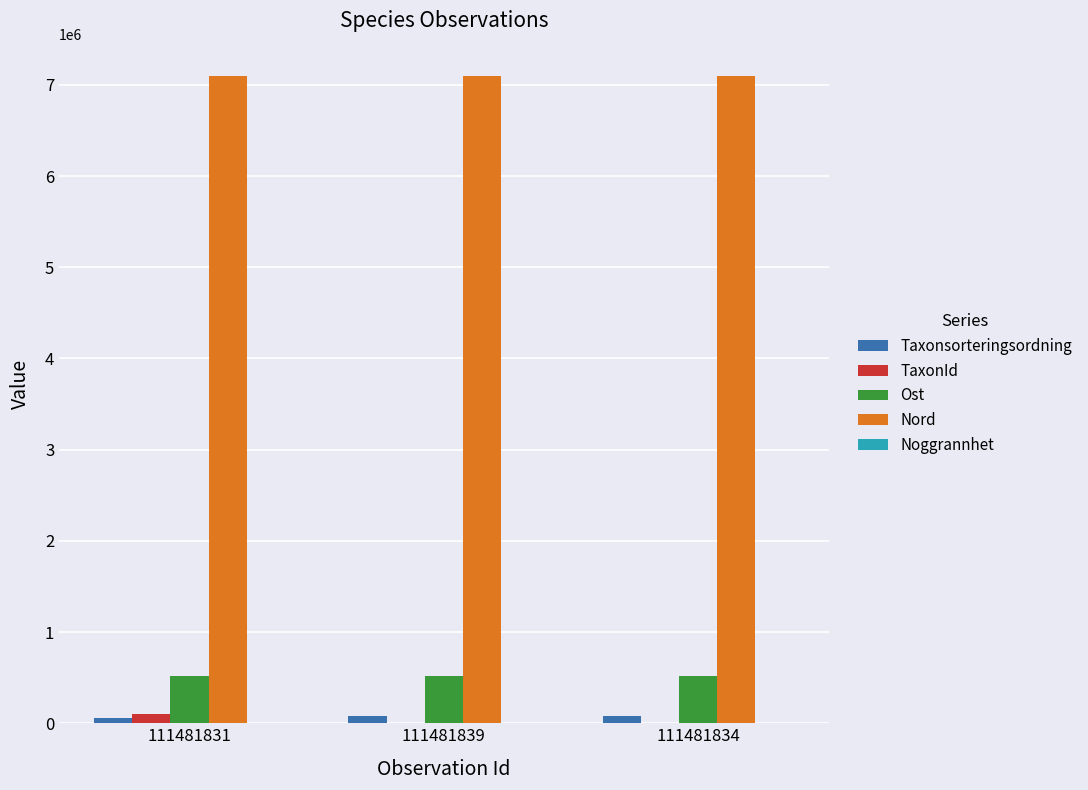

What is the average value of the Nord series?

7096234